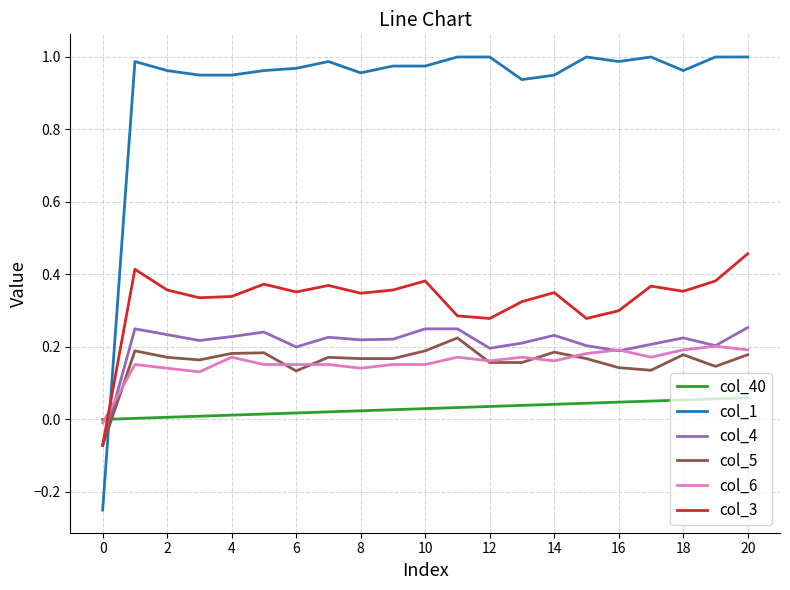

Which series has the largest total across all categories?

col_1